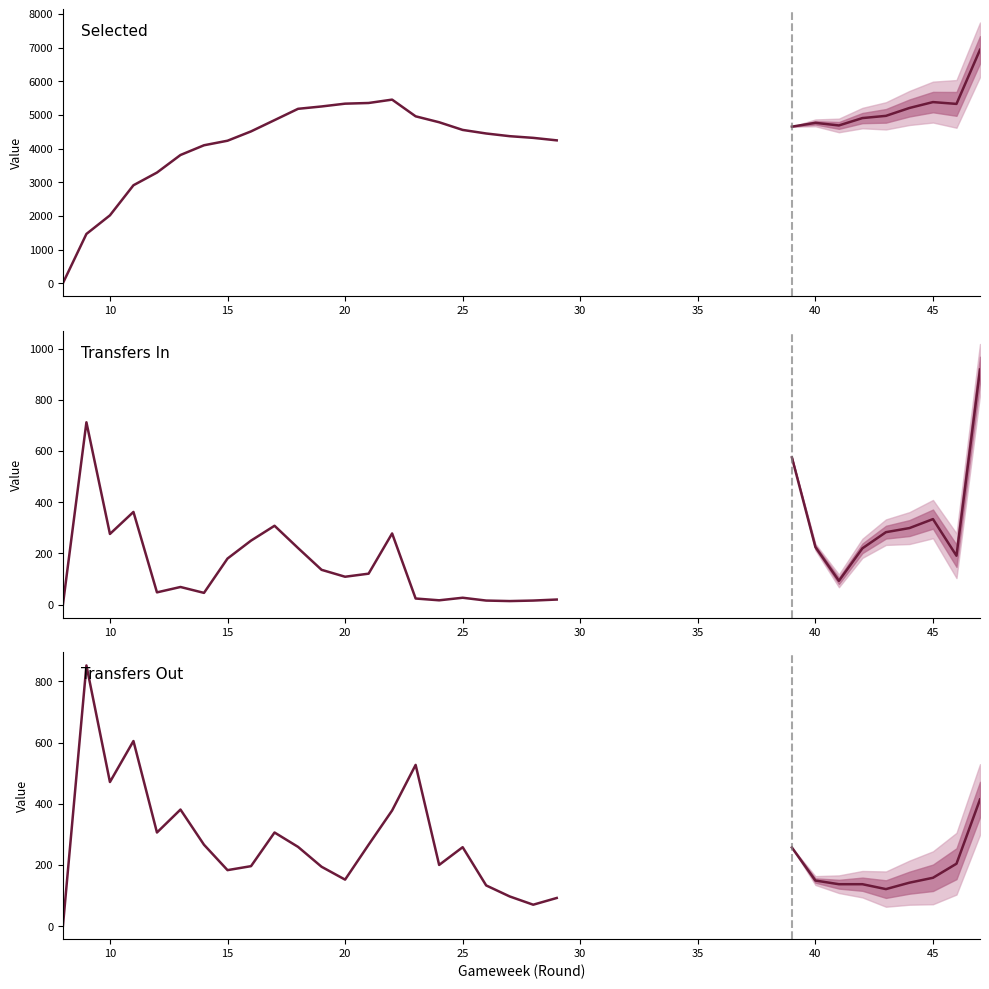

What is the spread (max minus min) of values at 42?

4769